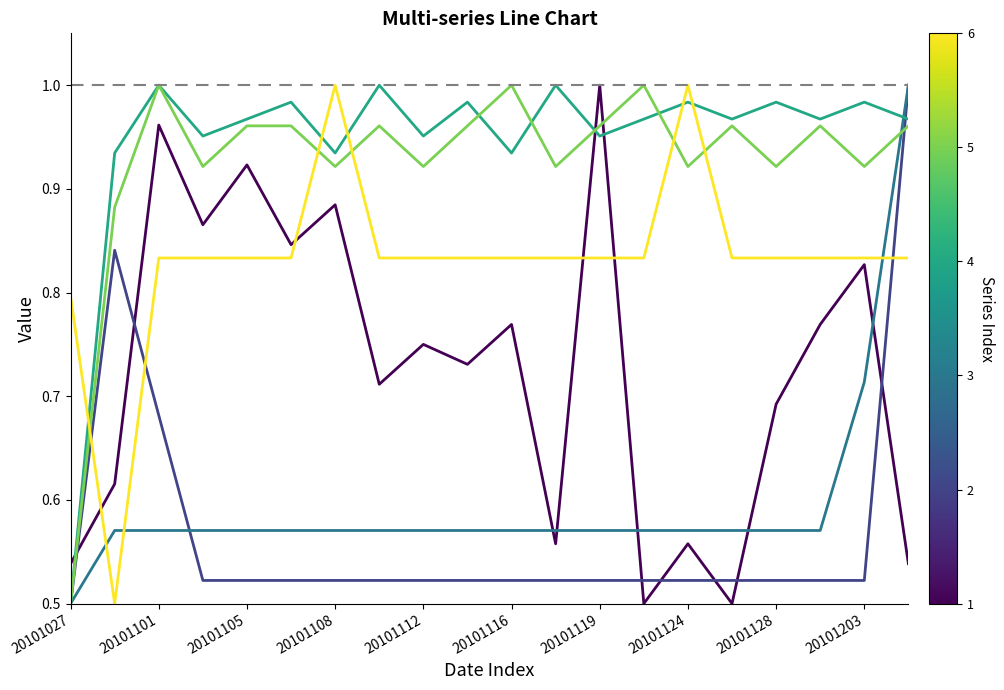

Does the chart display data point markers on the line(s)?

No